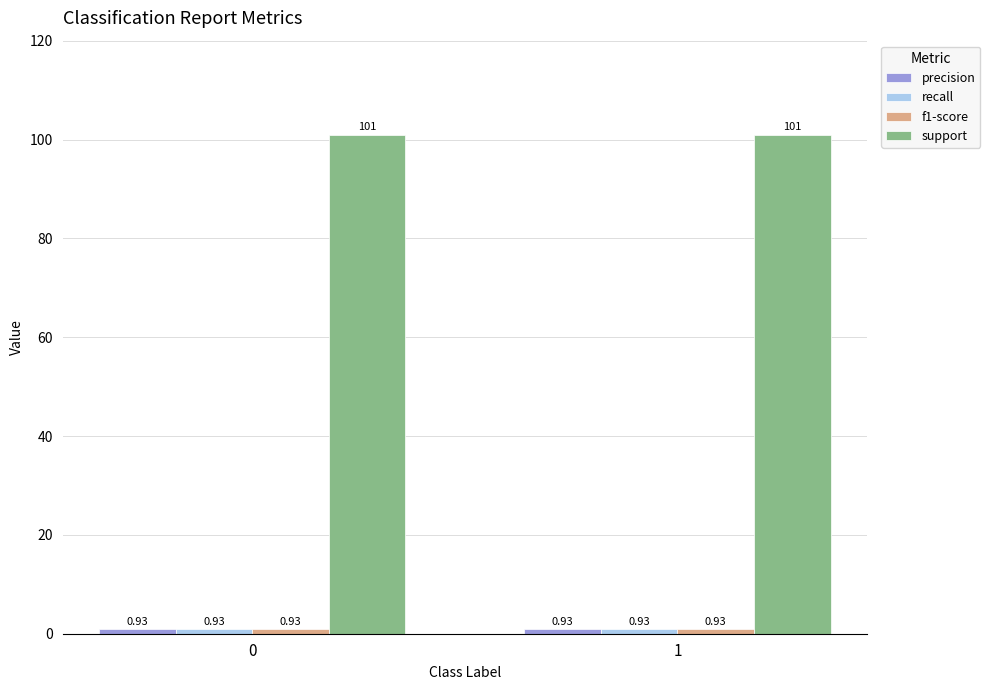

Which series has the largest total across all categories?

support